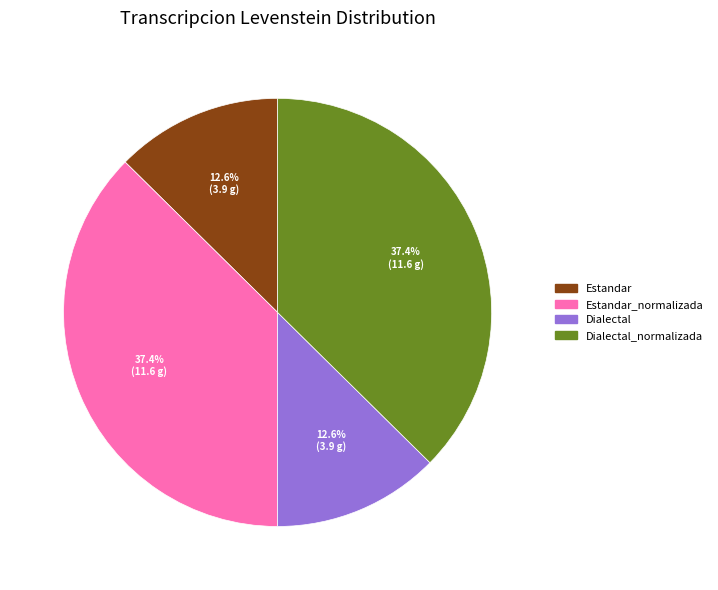

How many segments does this pie chart have?

4